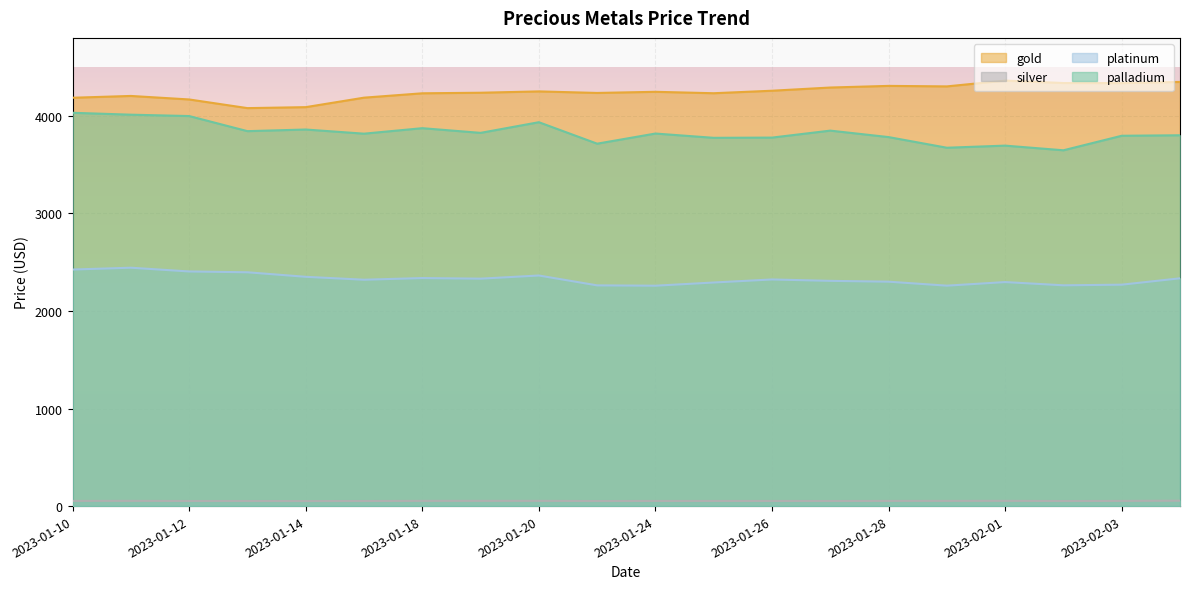

At which label does palladium first exceed 3819?

2023-01-10